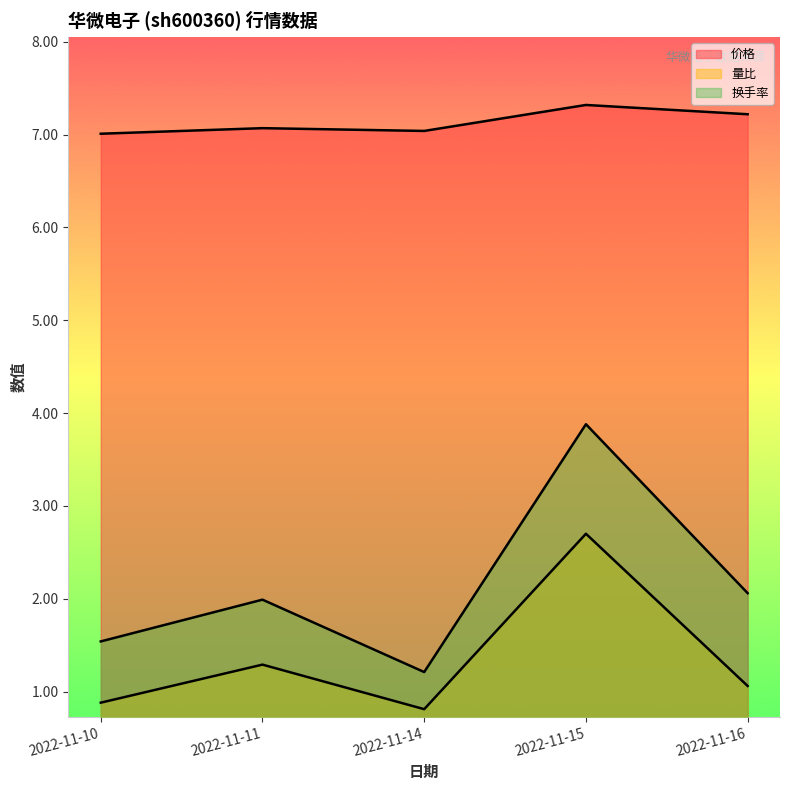

What is the difference between the 价格 values at 2022-11-15 and 2022-11-16?

0.1